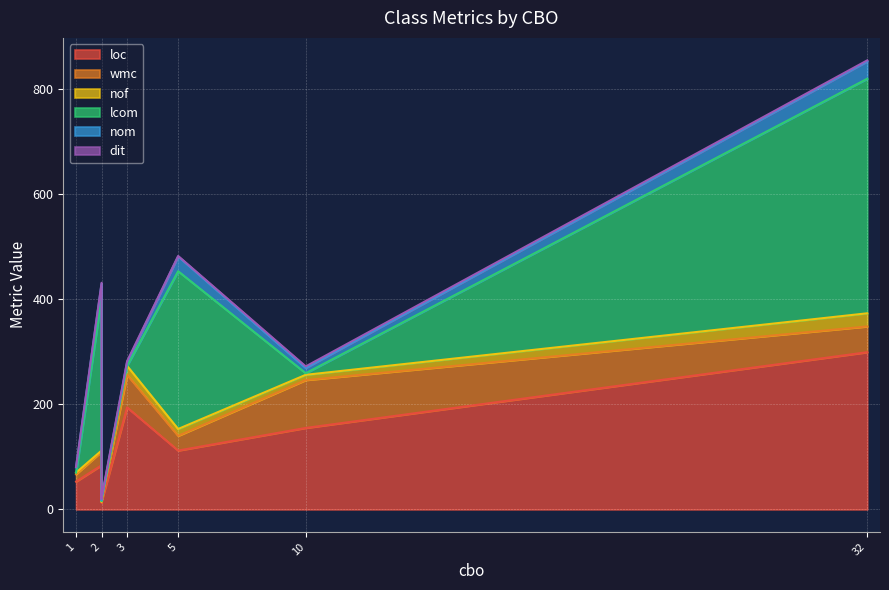

How many lines are shown in the chart?

6